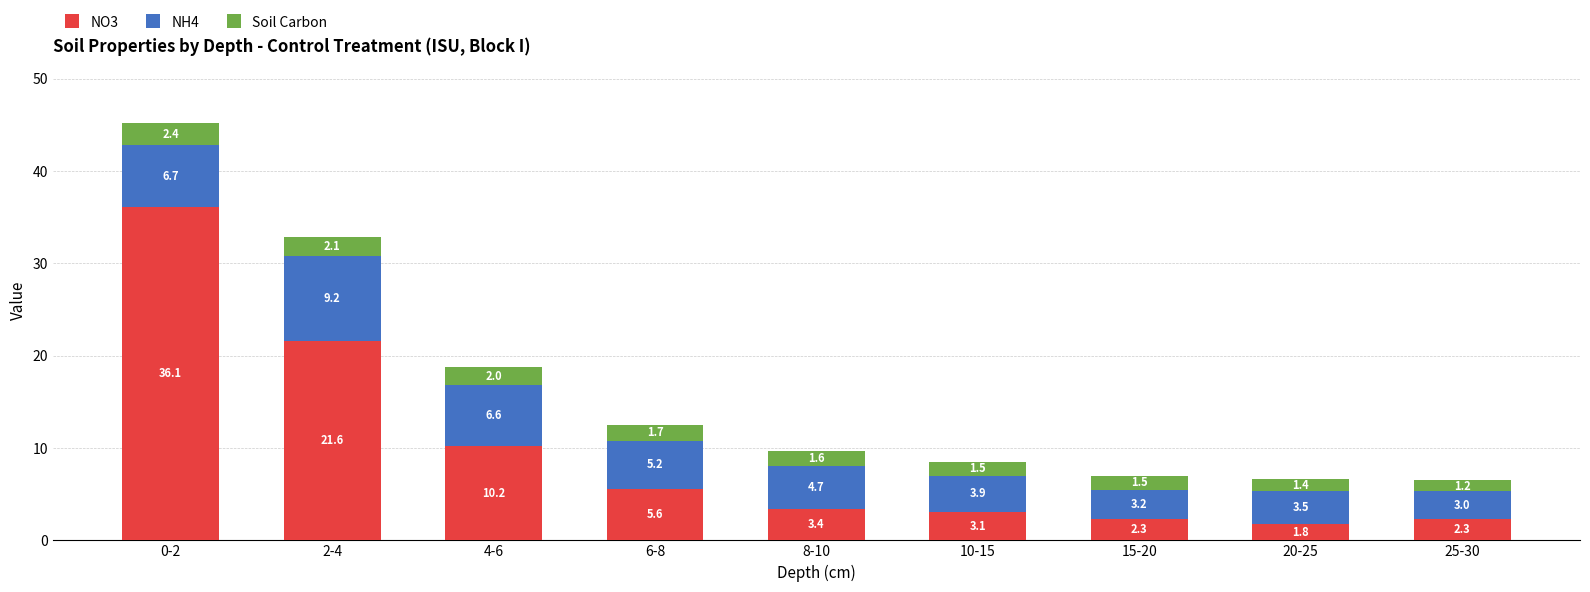

At which label does NO3 reach its minimum?

20-25